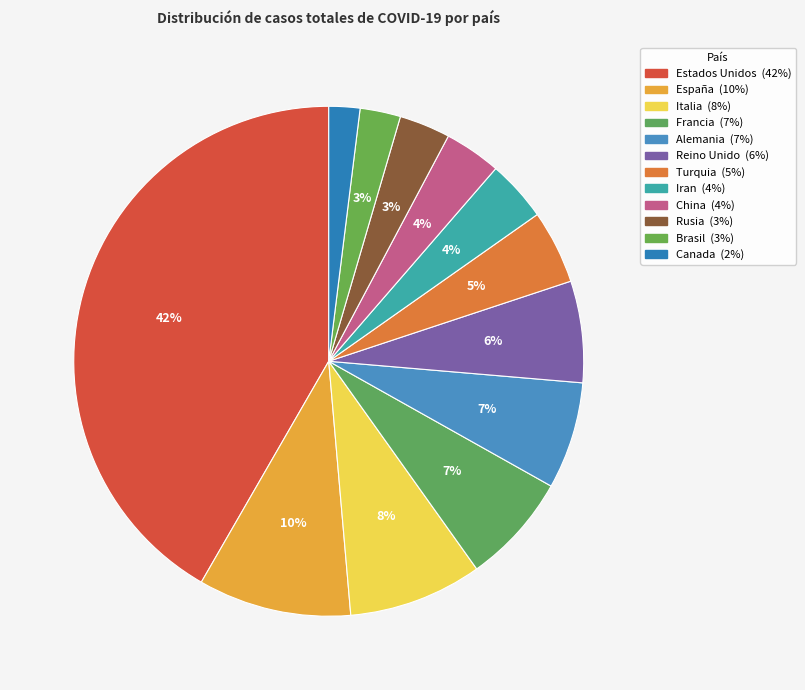

How much of the chart is everything except Alemania?

93.2%